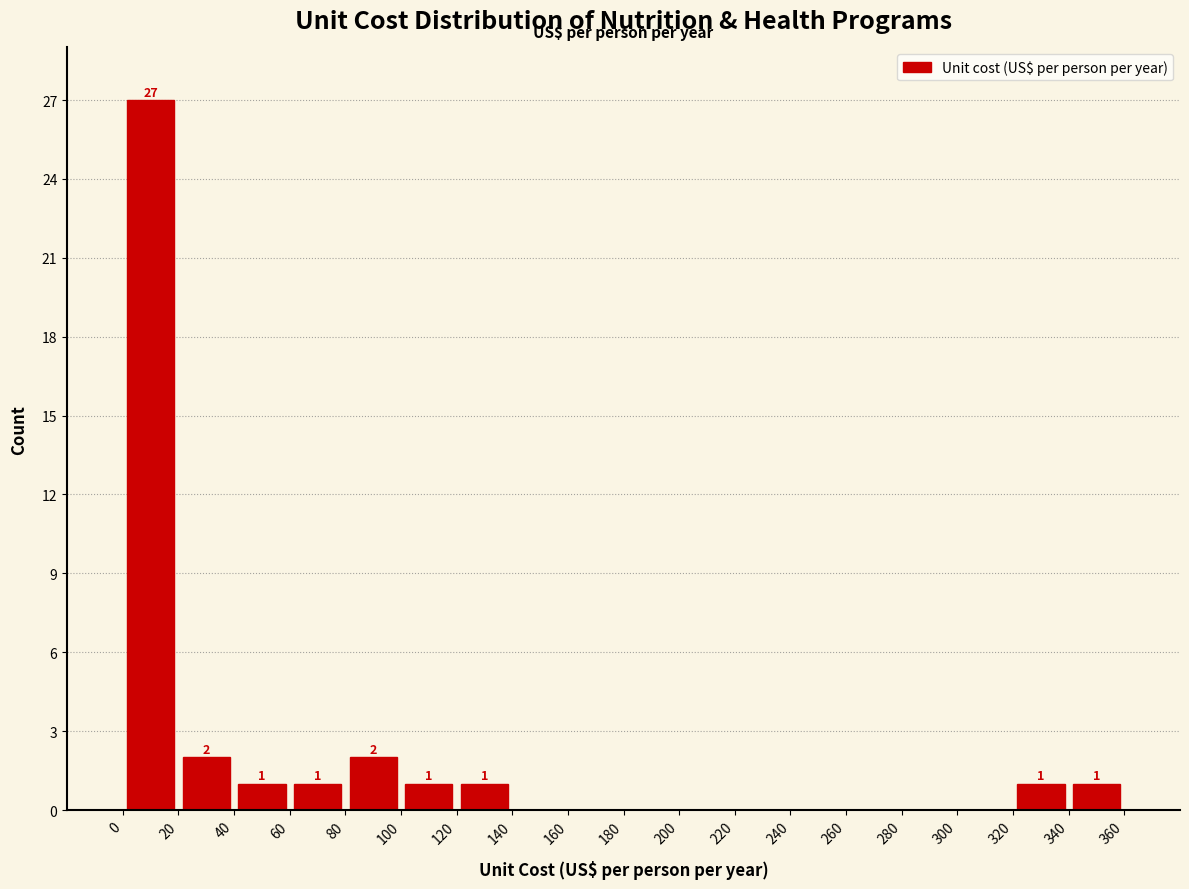

Over which range of the x-axis is the bar tallest?

0 to 20